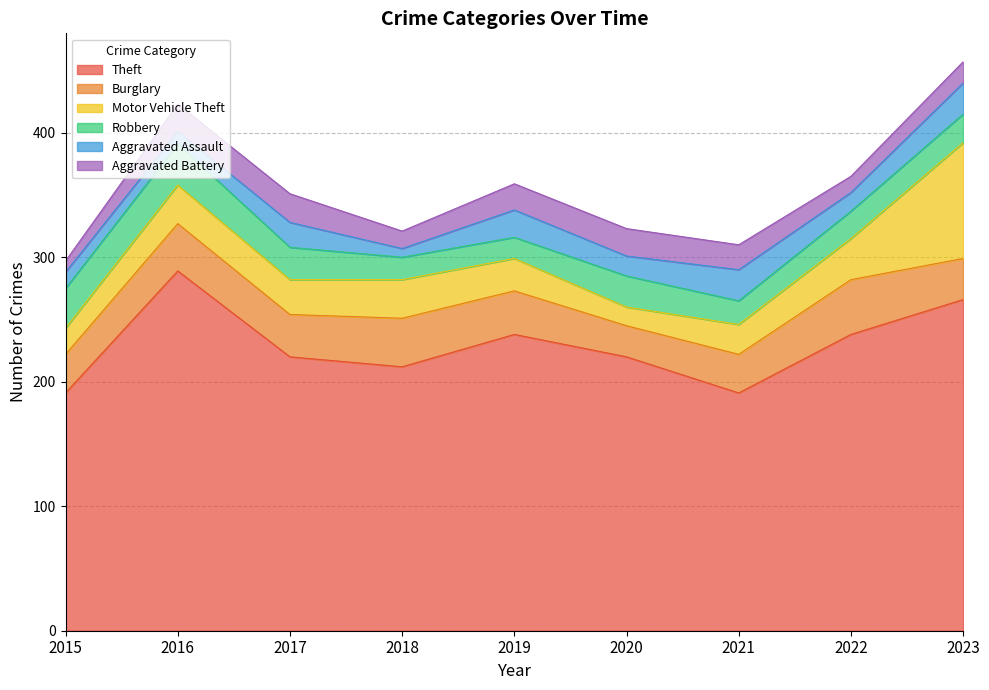

How many series are shown in this chart?

6